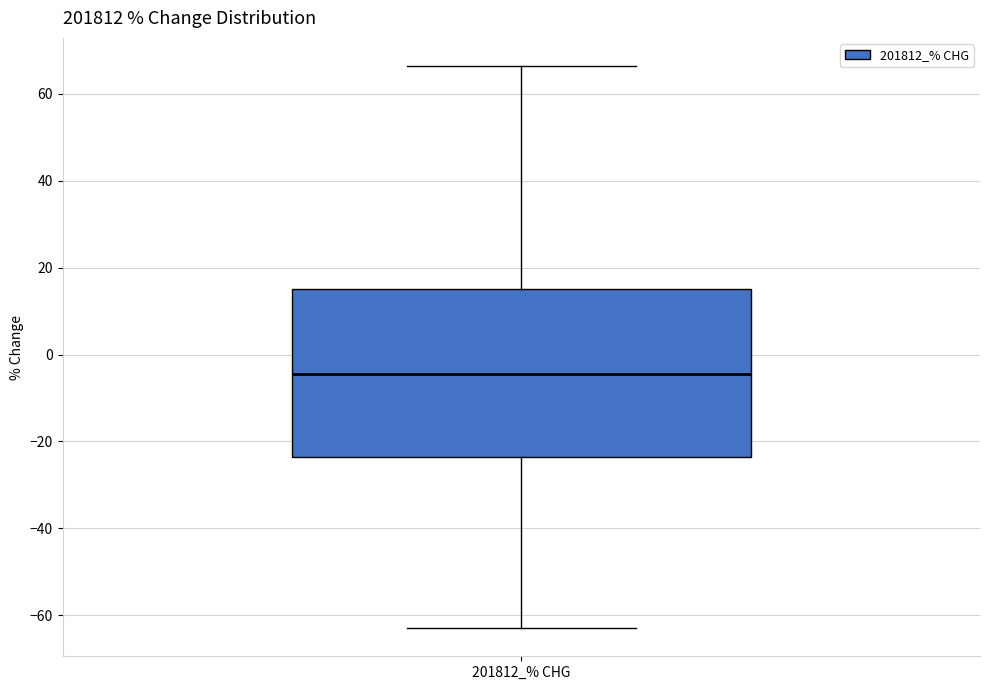

Transcribe this box plot: give where the median line is, the range the box spans, and where the two whiskers end, as read against the y-axis. The values are not printed on the chart, so give them approximately, as read against the axis.

median -4, box -24 to 16, whiskers -62 to 66